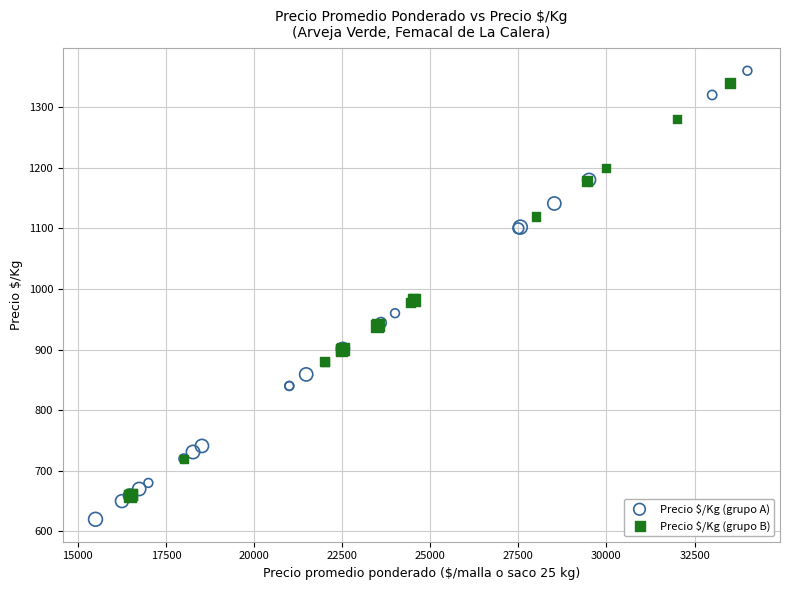

Which series reaches the minimum Y coordinate?

Precio $/Kg (grupo A)